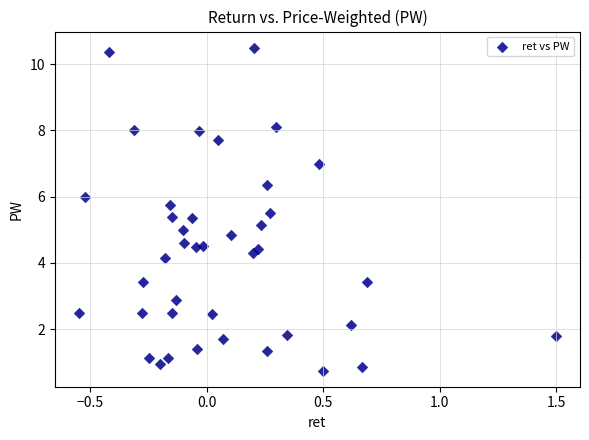

What is the range of X values (max minus min)?

2.0